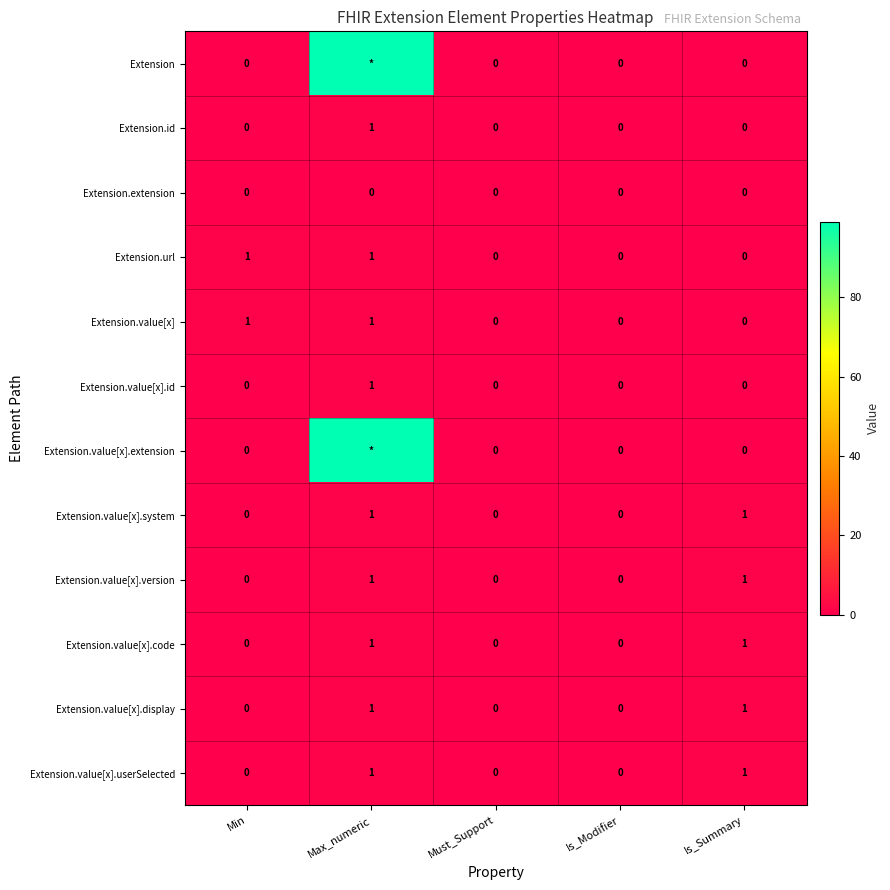

How many values in the Extension.value[x].version series exceed 0?

2